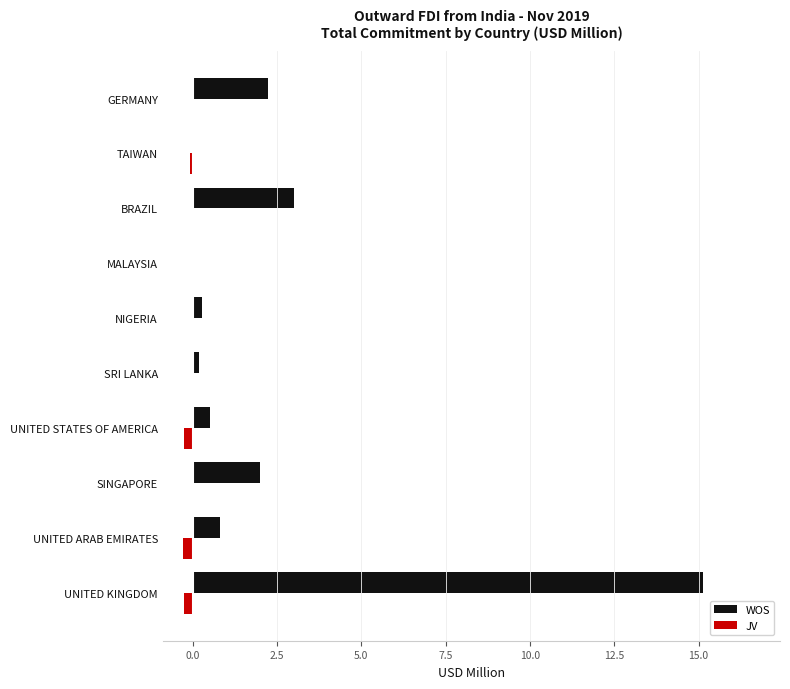

What is the sum of all JV values?

-0.9